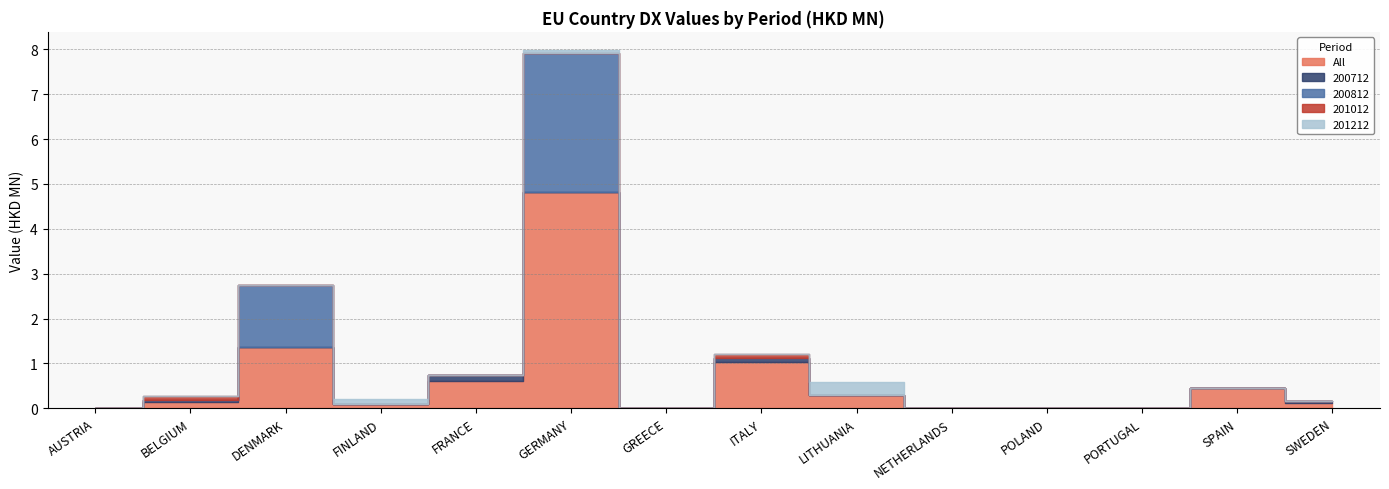

At which category does the chart reach its peak across all series?

GERMANY